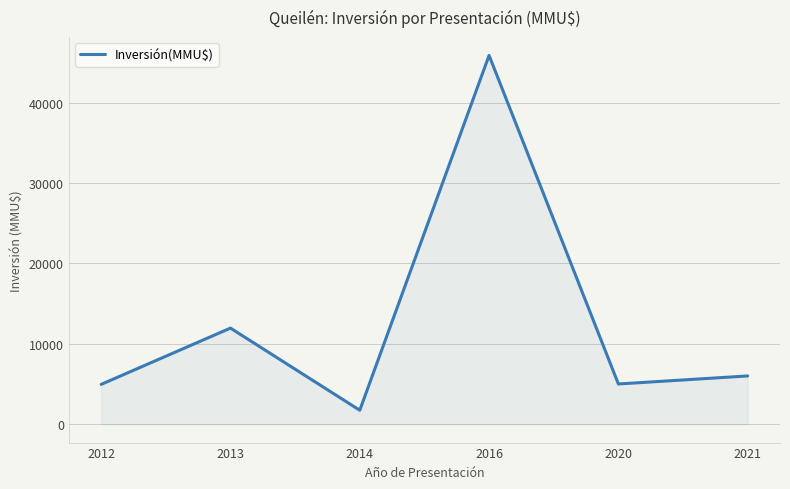

At which category does the chart reach its minimum across all series?

2014